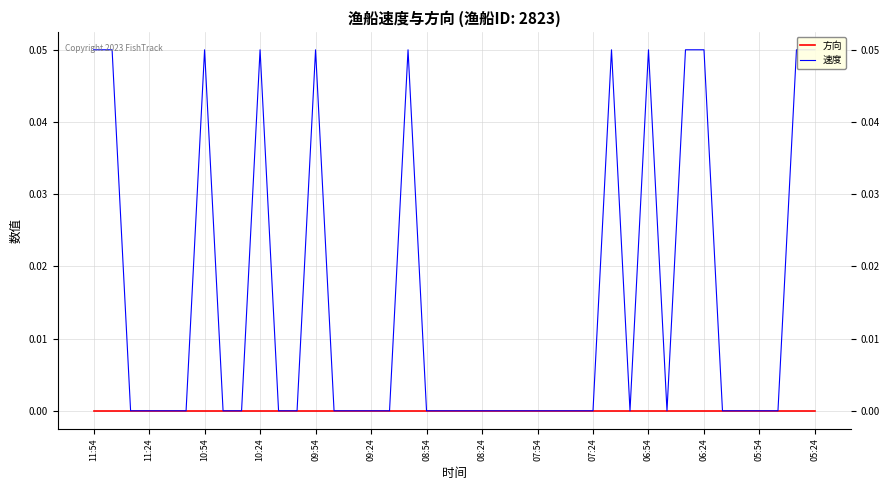

True or false: 方向 has a value of 0.0 at 11:24.

True